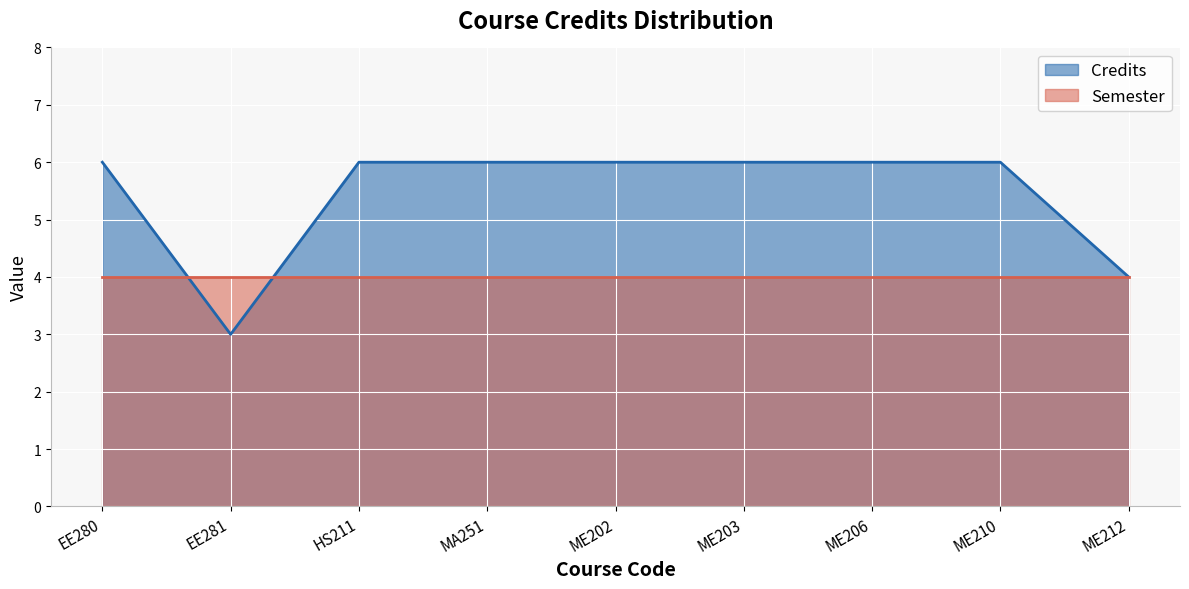

What is the value of the 2nd point from the left?

3